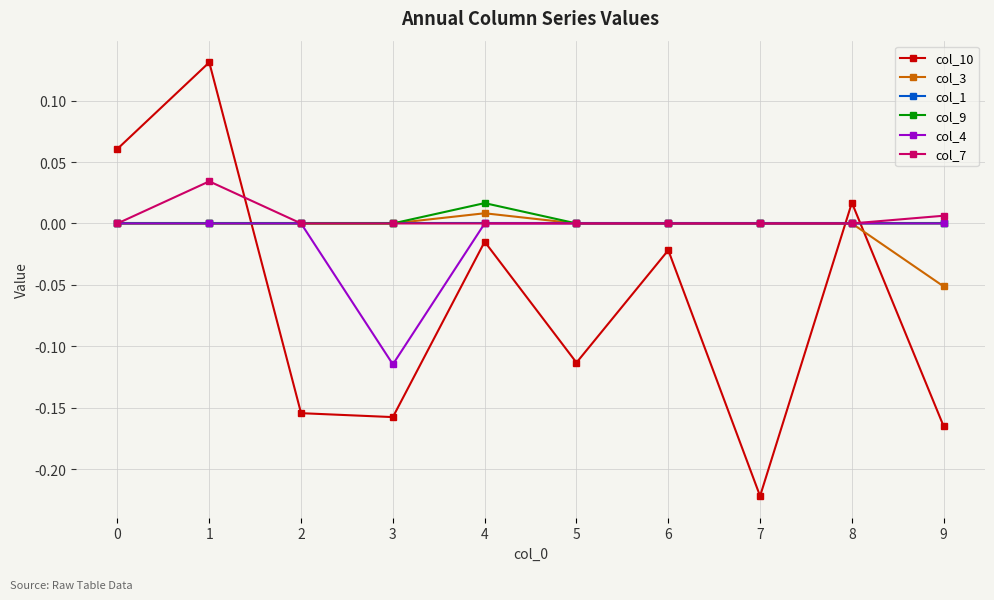

True or false: col_7 has more than 0 interior local peaks.

True